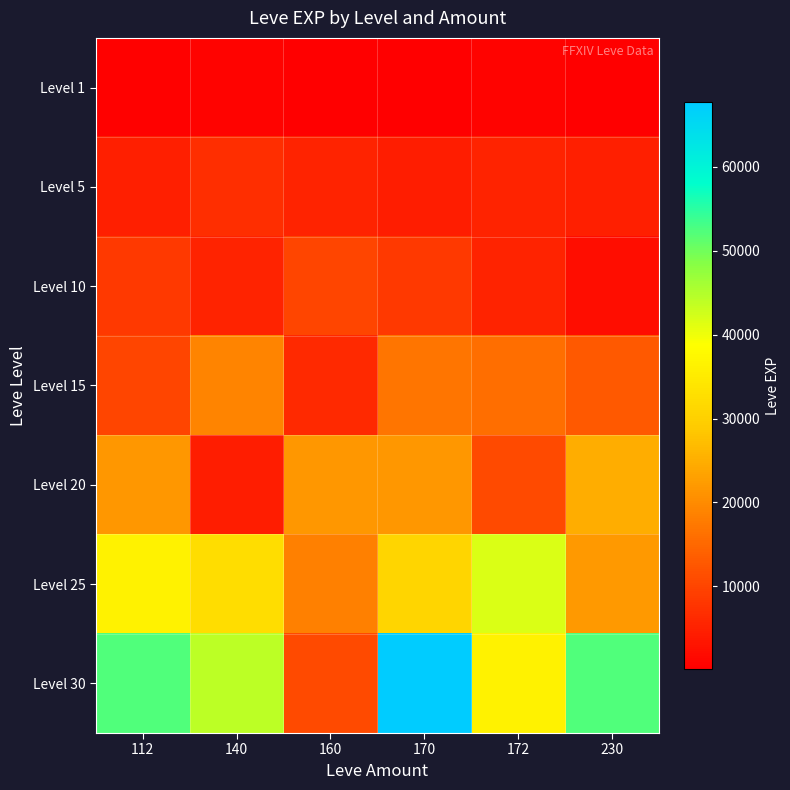

How many categories are shown in the chart?

6